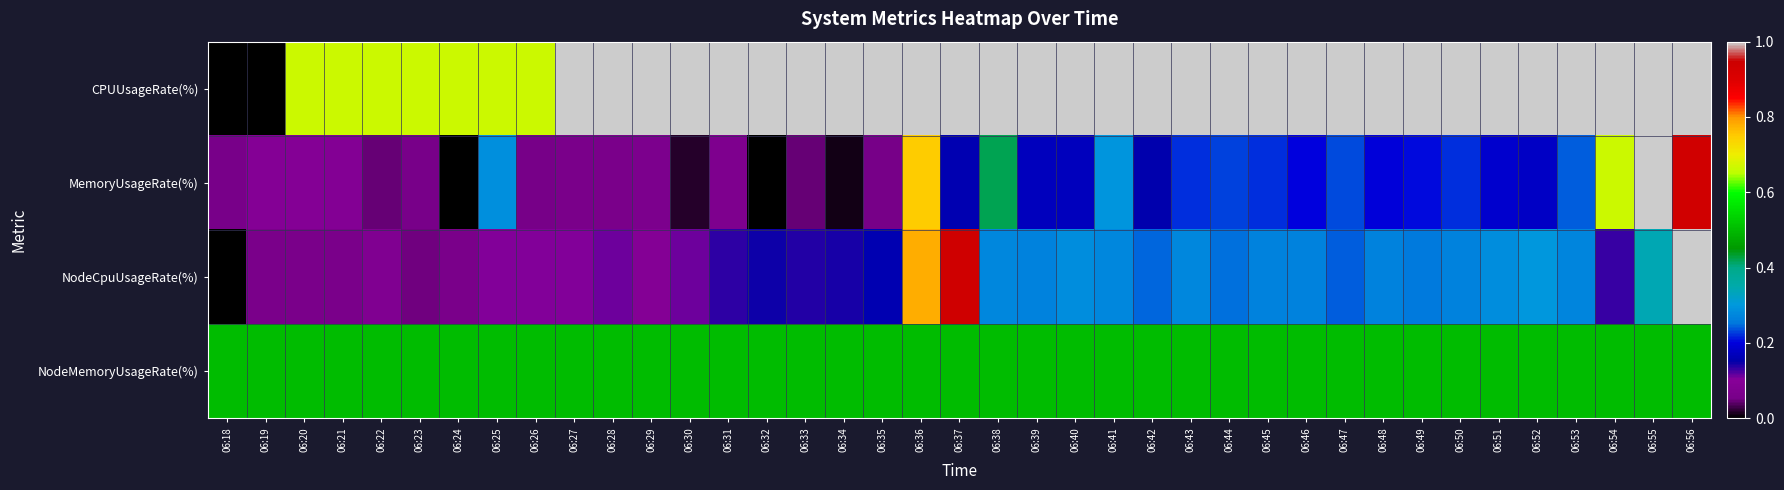

What is the maximum value shown in the chart?

1.0